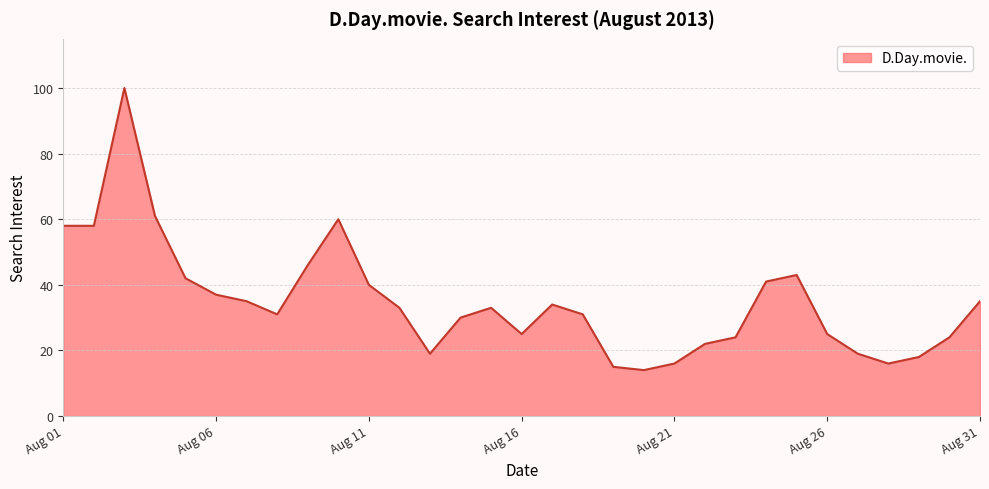

What is the minimum value shown in the chart?

14